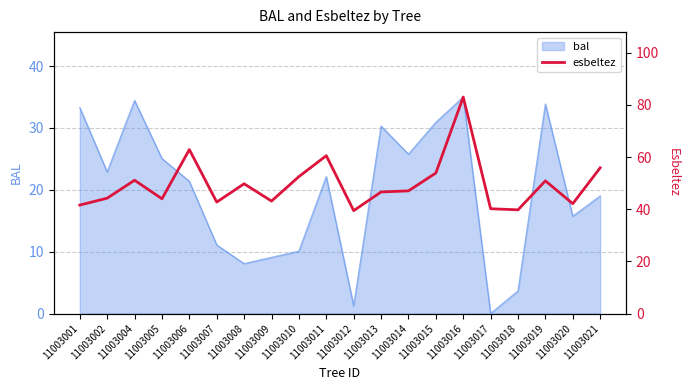

True or false: bal has a value of 10.1 at 11003010.

True